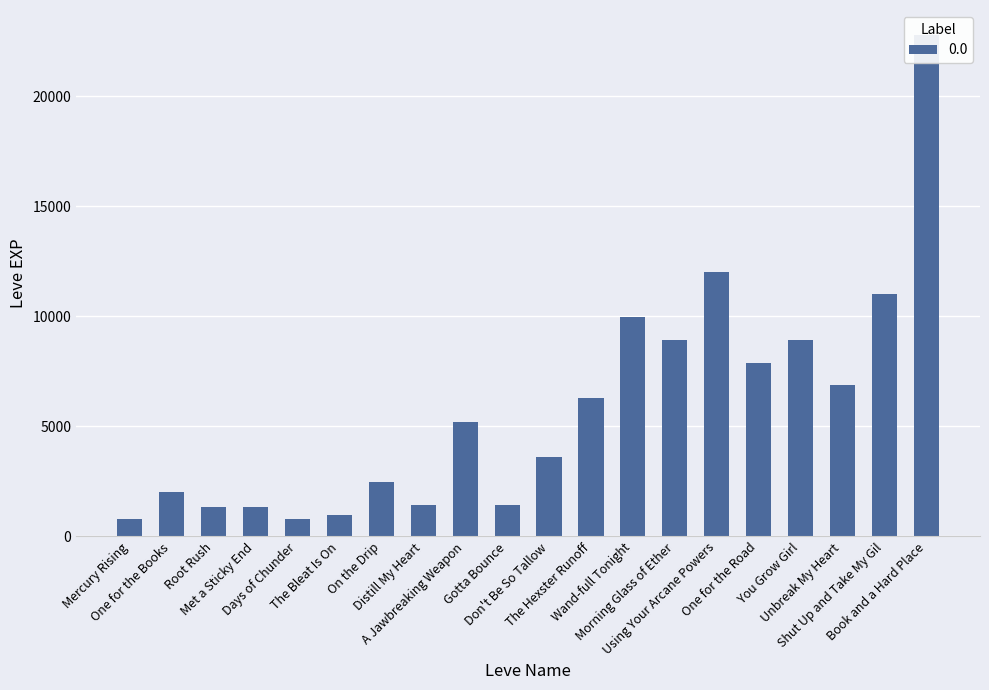

List the labels in order of value, smallest first.

Mercury Rising, Days of Chunder, The Bleat Is On, Root Rush, Met a Sticky End, Distill My Heart, Gotta Bounce, One for the Books, On the Drip, Don't Be So Tallow, A Jawbreaking Weapon, The Hexster Runoff, Unbreak My Heart, One for the Road, Morning Glass of Ether, You Grow Girl, Wand-full Tonight, Shut Up and Take My Gil, Using Your Arcane Powers, Book and a Hard Place